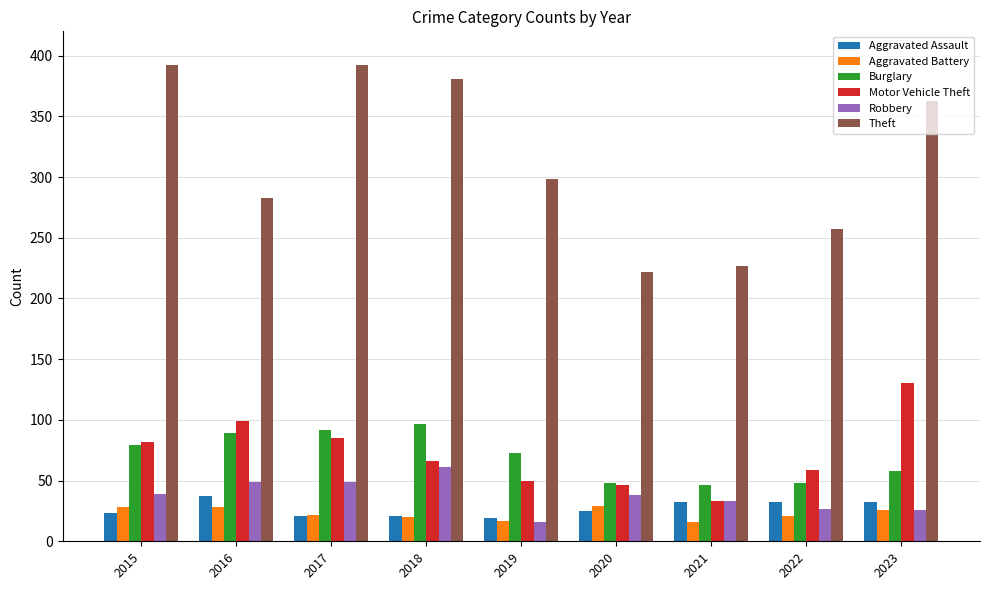

True or false: Robbery has a value of 17 at 2017.

False